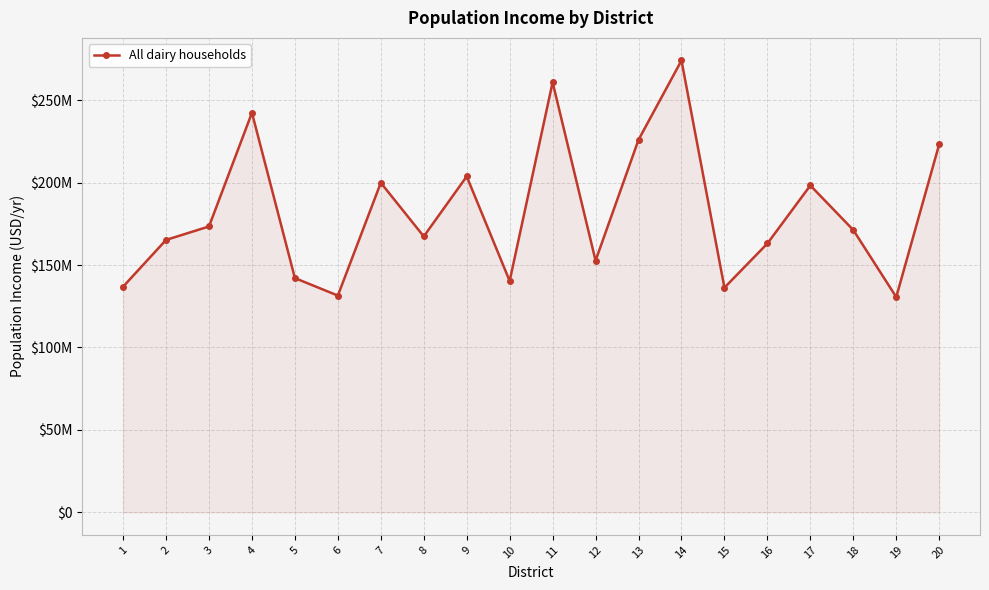

How many points are higher than both their immediate neighbors (excluding endpoints)?

6